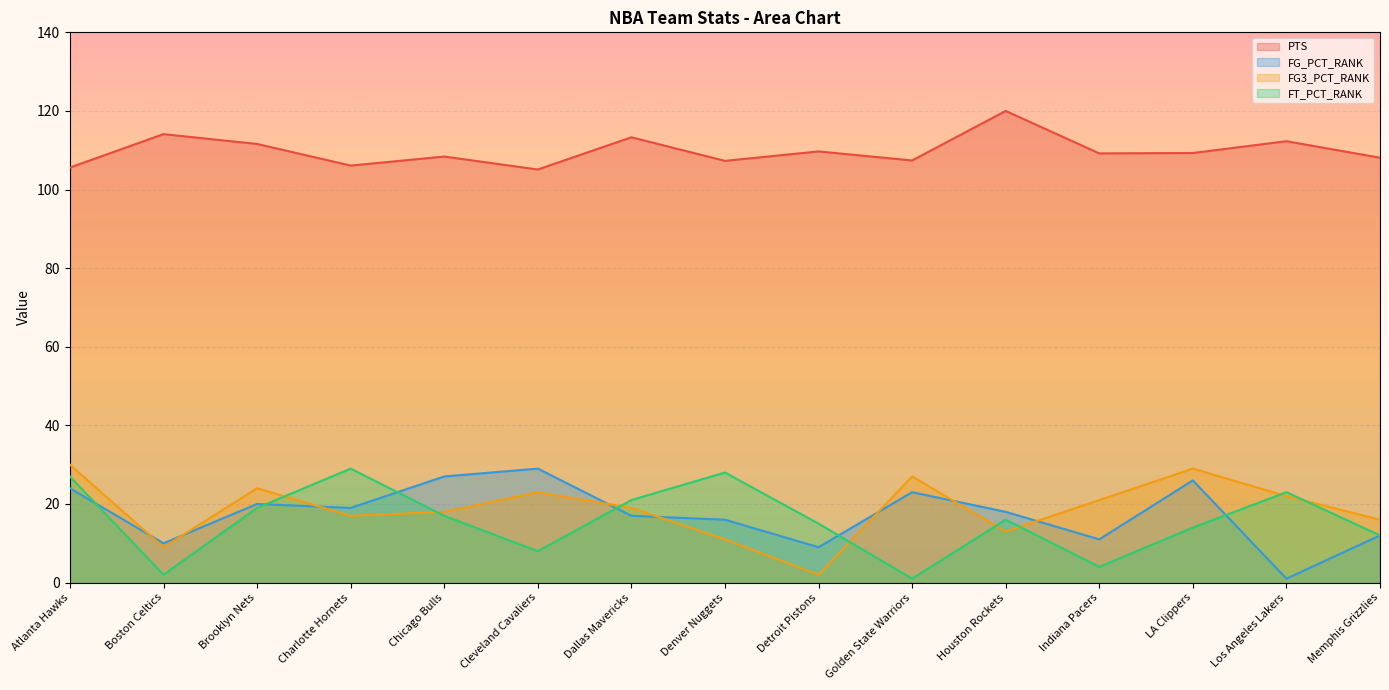

True or false: FG_PCT_RANK and PTS cross at least once.

False